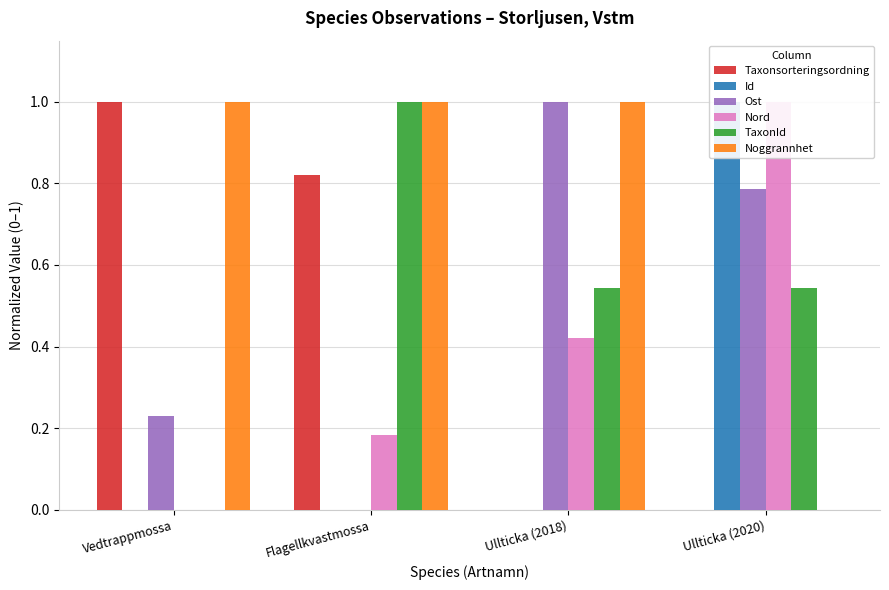

What is the label of the 2nd bar from the left?

Flagellkvastmossa